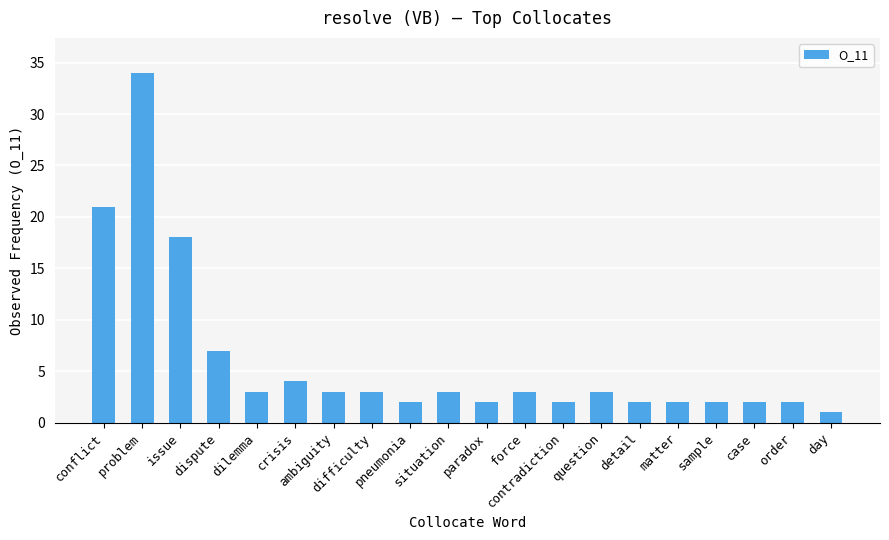

Reading left to right, list all the values displayed in this chart.

21	34	18	7	3	4	3	3	2	3	2	3	2	3	2	2	2	2	2	1